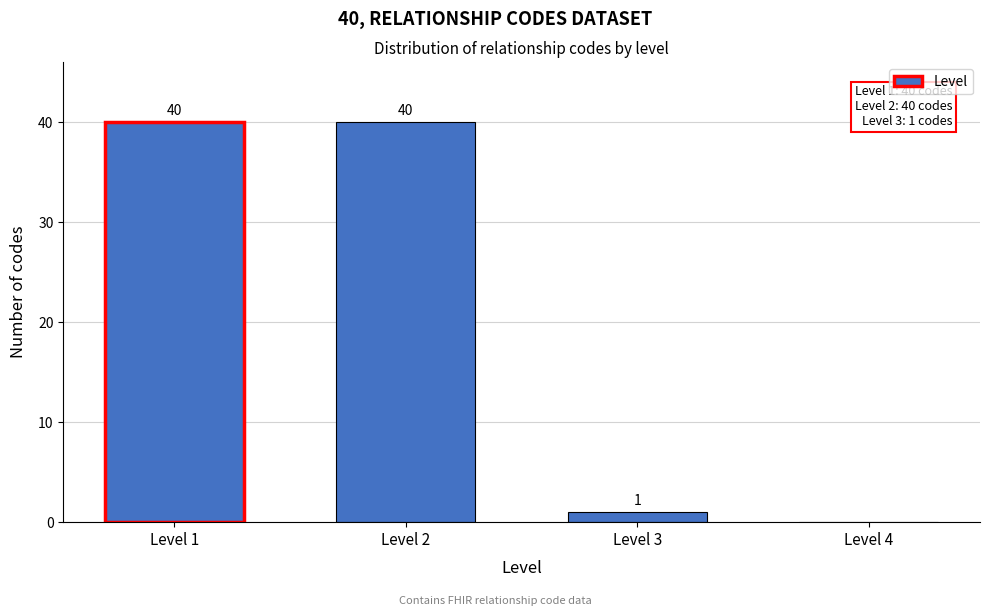

Reading right to left, what are all the values shown in this chart?

Level 4=0	Level 3=1	Level 2=40	Level 1=40